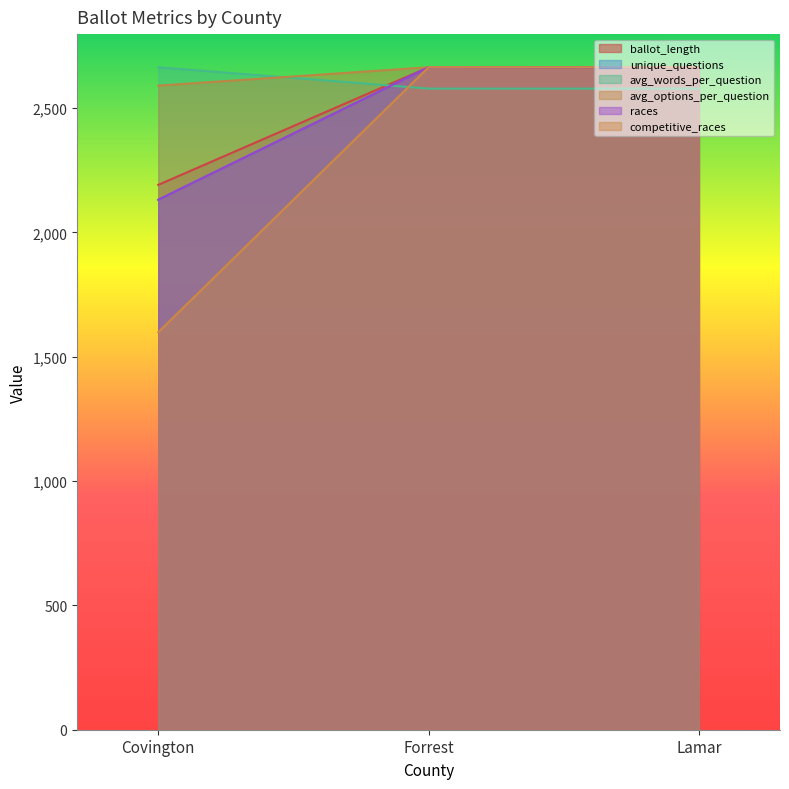

What is the difference between the highest and lowest values at Lamar?

85.9